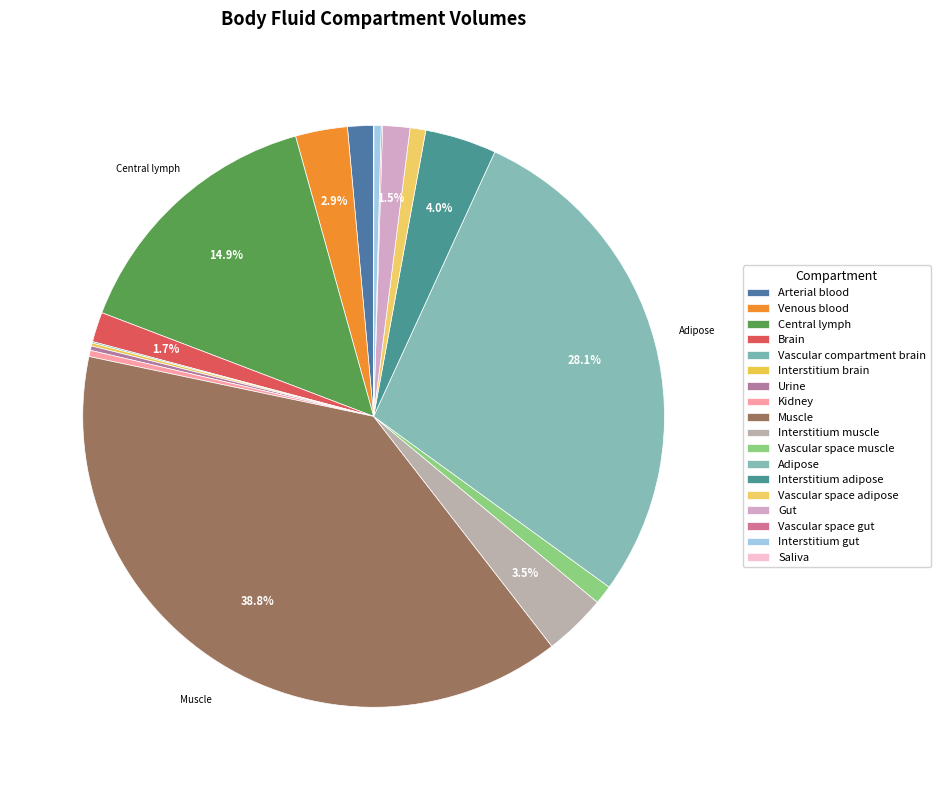

Which category has the smallest portion of the pie?

Saliva